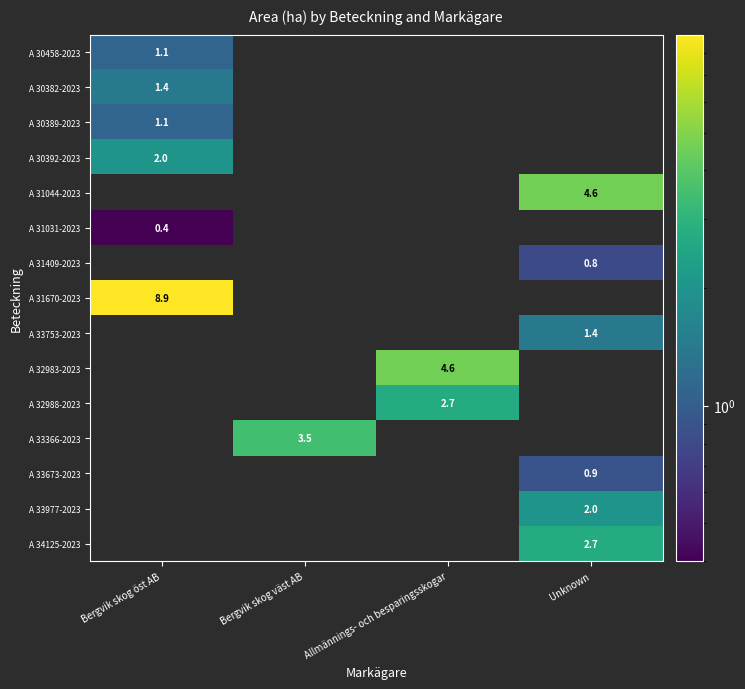

The value of A 31044-2023 at Unknown is 6.9. True or false?

False